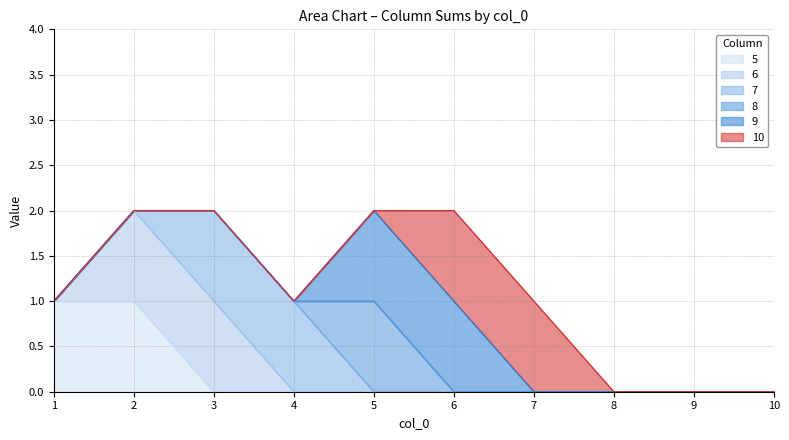

True or false: 5 has a value of 0 at 1.

False